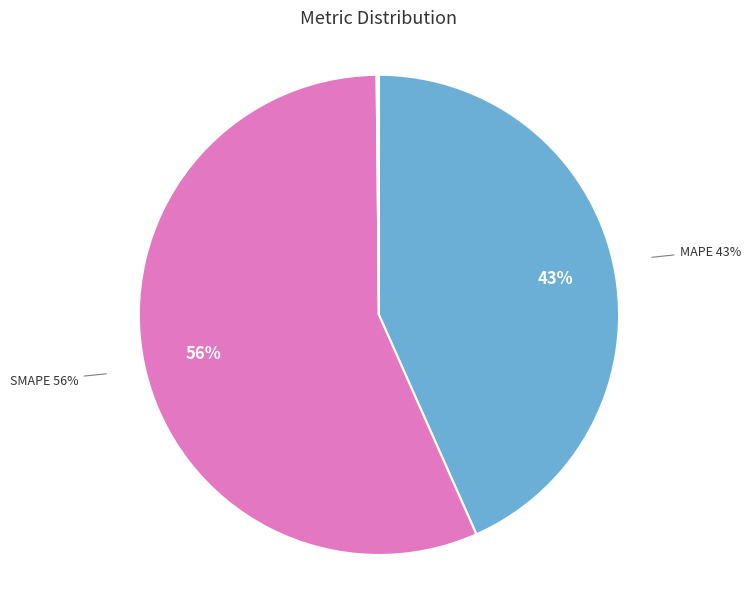

What percentage is the MAPE slice, to the nearest percent?

43%